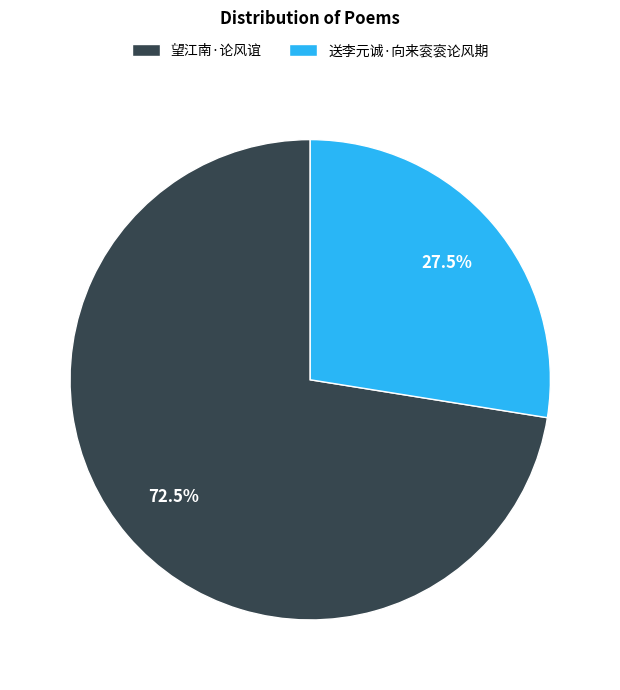

Which has a higher value, 望江南·论风谊 or 送李元诚·向来衮衮论风期?

望江南·论风谊